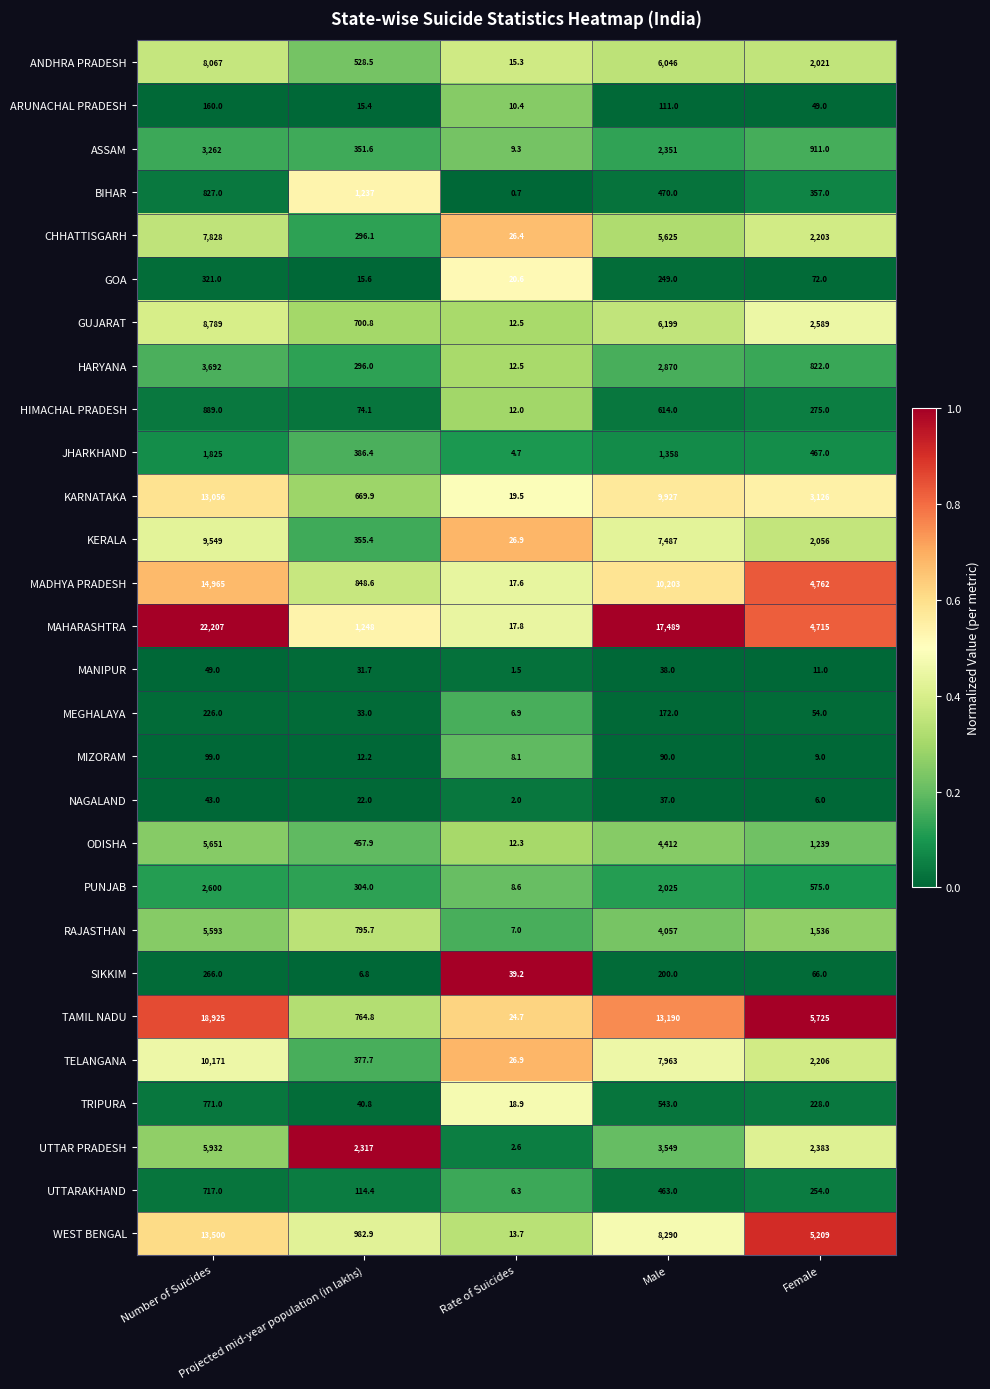

What is the maximum value shown in the chart?

22207.0